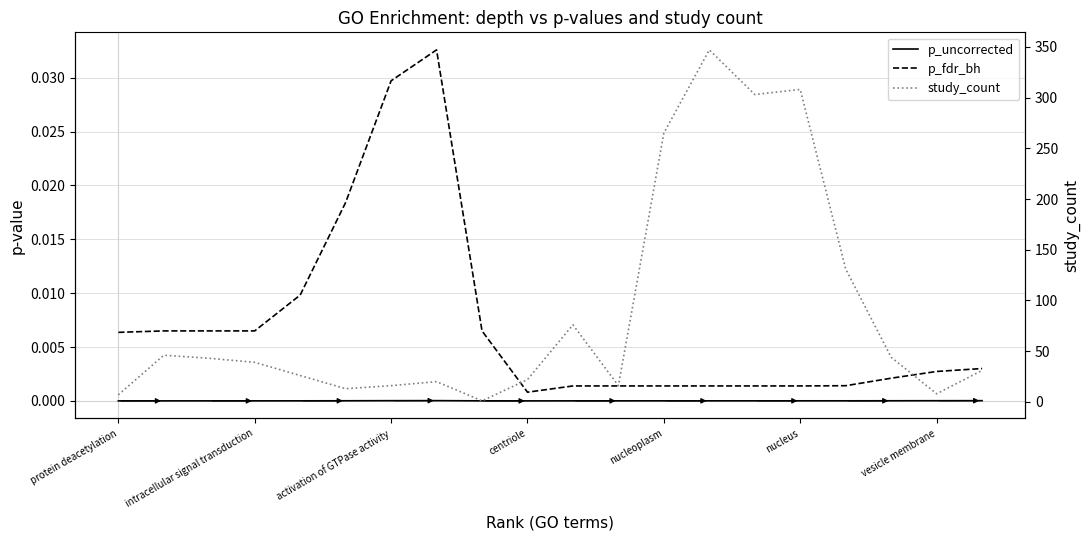

Reading left to right, list all the values displayed in this chart.

p_uncorrected: 0.0	0.0	0.0	0.0	0.0	0.0	0.0	0.0	0.0	0.0	0.0	0.0	0.0	0.0	0.0	0.0	0.0	0.0	0.0	0.0
p_fdr_bh: 0.0	0.0	0.0	0.0	0.0	0.0	0.0	0.0	0.0	0.0	0.0	0.0	0.0	0.0	0.0	0.0	0.0	0.0	0.0	0.0
study_count: 7.0	46.0	43.0	39.0	26.0	13.0	16.0	20.0	1.0	22.0	76.0	16.0	265.0	347.0	303.0	308.0	131.0	44.0	8.0	31.0